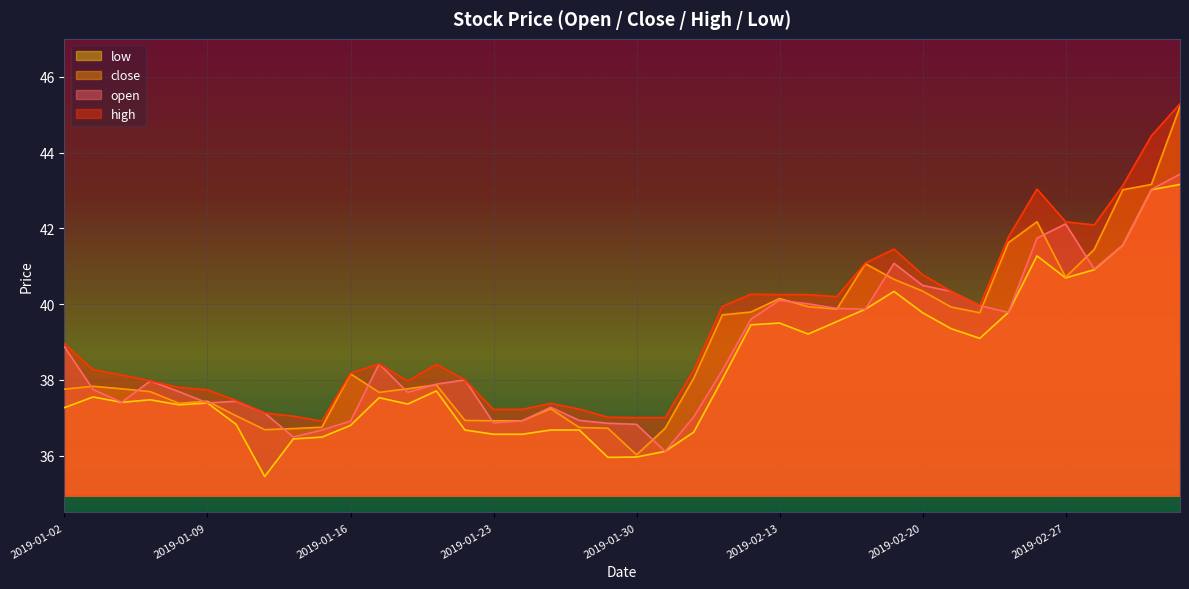

What is the spread (max minus min) of values at 2019-01-22?

1.3